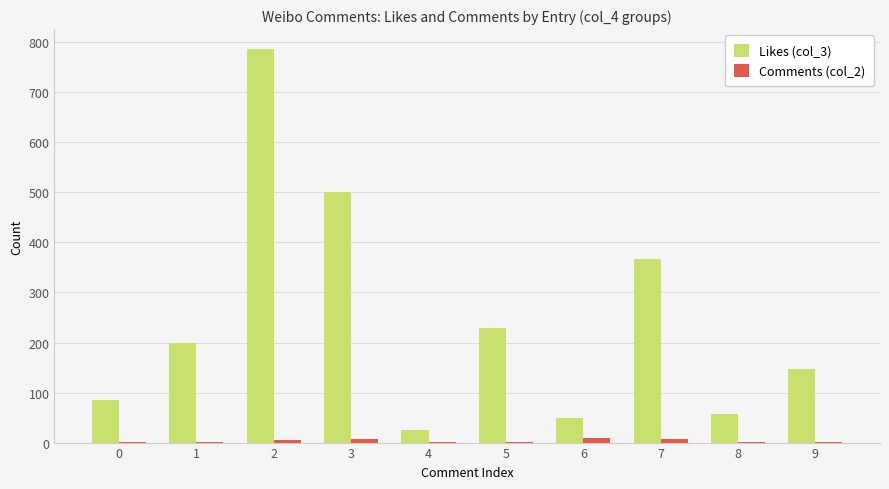

What is the maximum value shown in the chart?

787